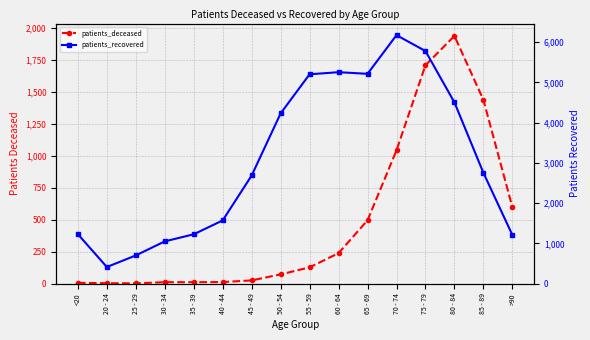

List the labels in order of patients_recovered value, smallest first.

20 - 24, 25 - 29, 30 - 34, >90, 35 - 39, <20, 40 - 44, 45 - 49, 85 - 89, 50 - 54, 80 - 84, 55 - 59, 65 - 69, 60 - 64, 75 - 79, 70 - 74